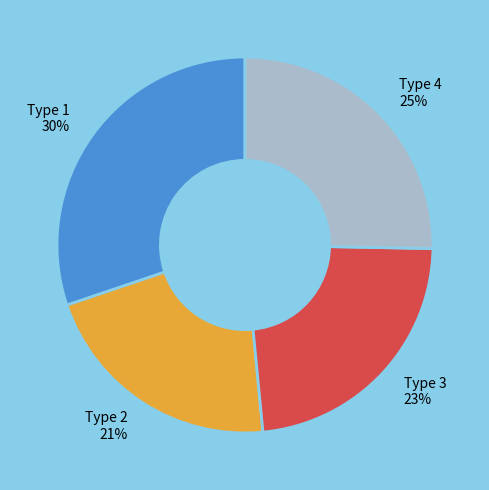

Which category has the smallest portion of the pie?

Type 2